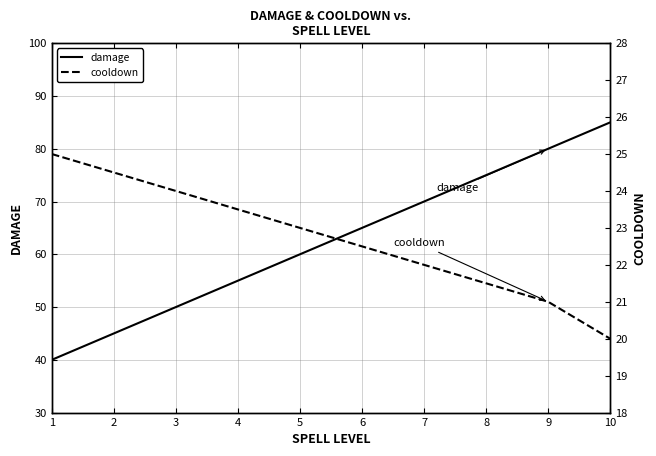

Rank the series by their average value, from highest to lowest.

damage, cooldown